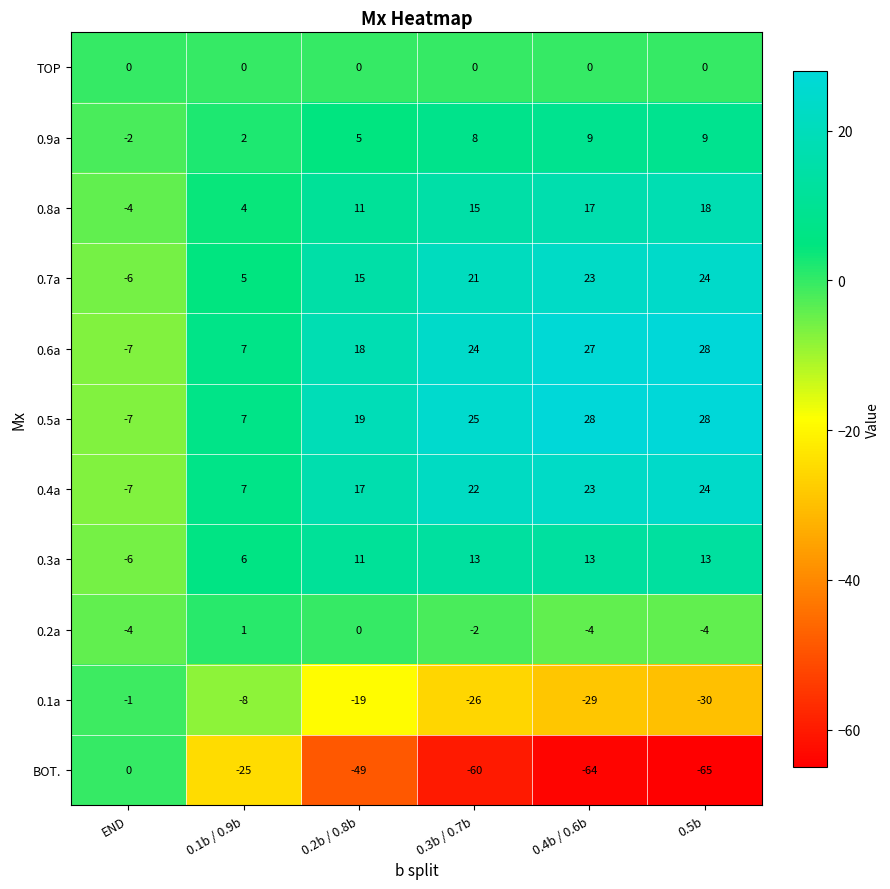

Read the 0.6a value at 0.2b / 0.8b.

18